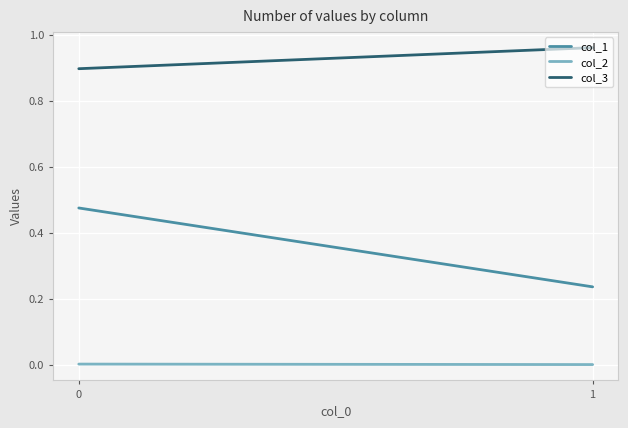

What is the total value across all series at 0?

1.4